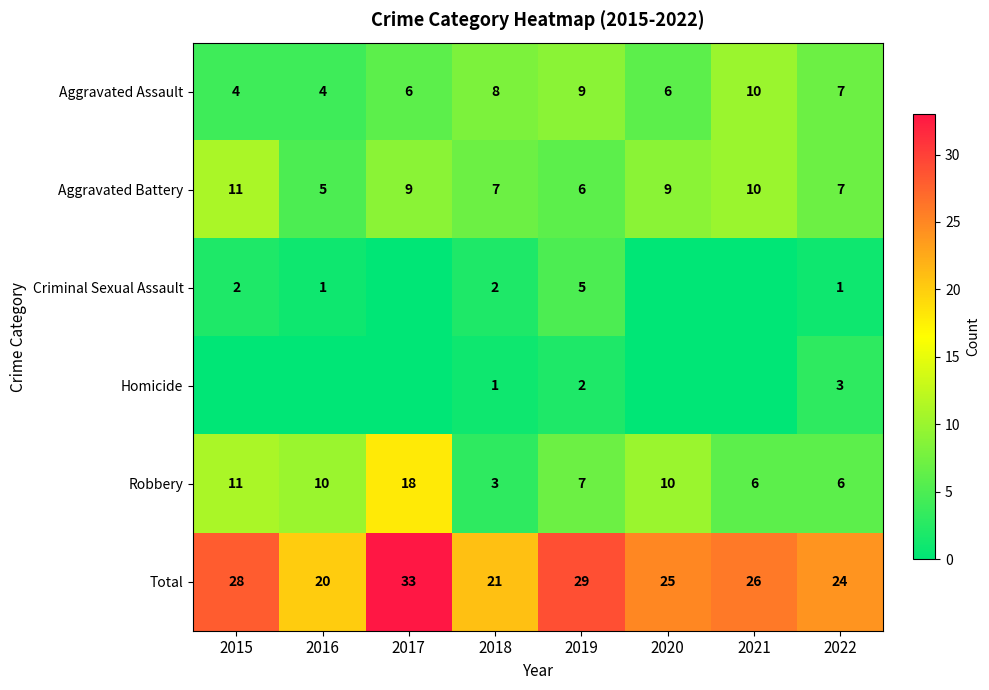

How many data points in Aggravated Battery are less than 9?

4